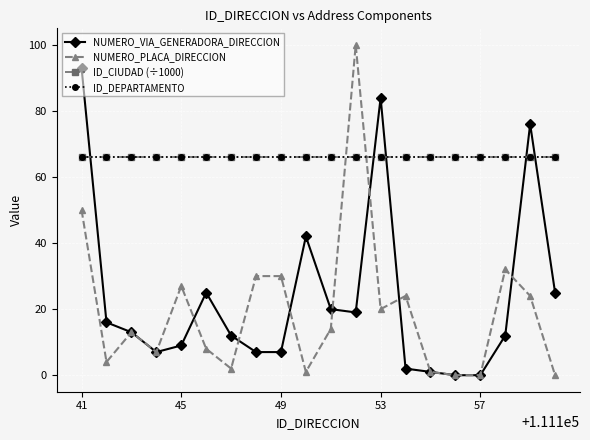

Which series ends up on top after the final intersection of NUMERO_PLACA_DIRECCION and ID_CIUDAD (÷1000)?

ID_CIUDAD (÷1000)